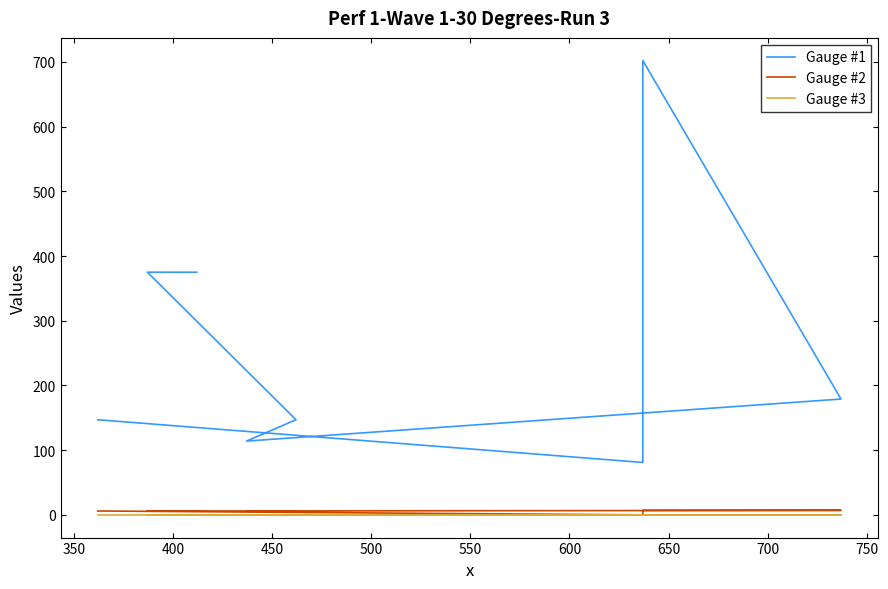

Which series has the largest total across all categories?

Gauge #1